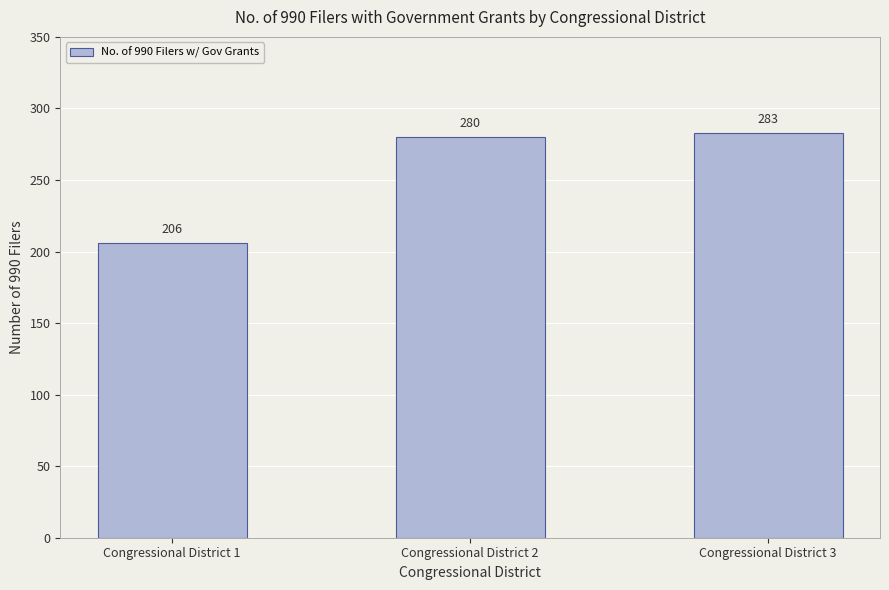

Reading left to right, list all the values displayed in this chart.

Congressional District 1=206	Congressional District 2=280	Congressional District 3=283